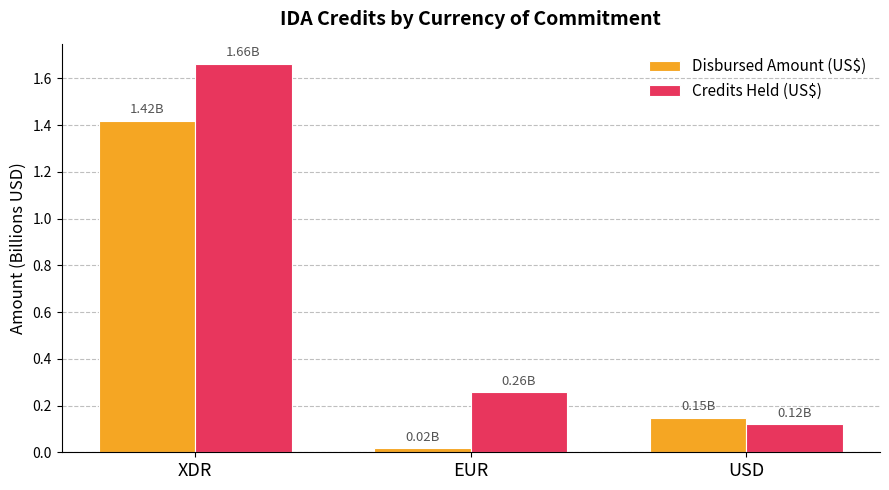

Rank the series by their average value, from highest to lowest.

Credits Held (US$), Disbursed Amount (US$)